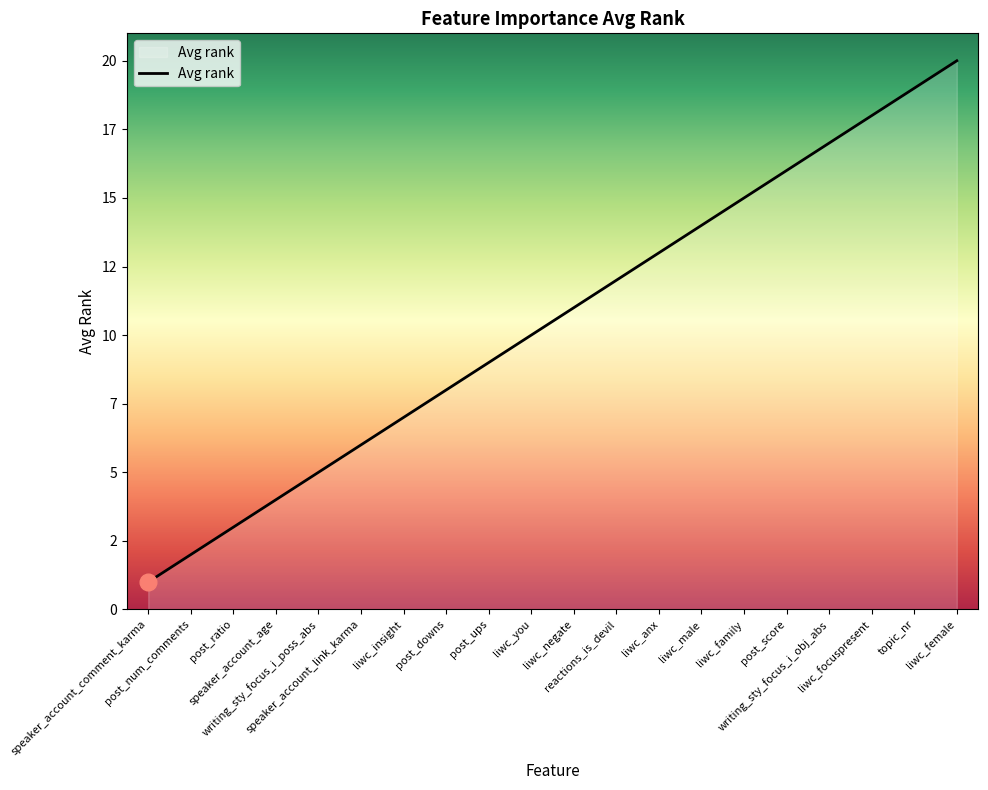

Does the chart have visible grid lines?

No